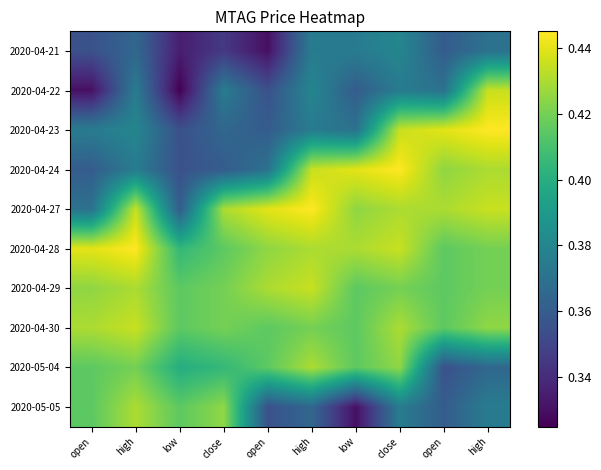

Count the number of data series in this chart.

10